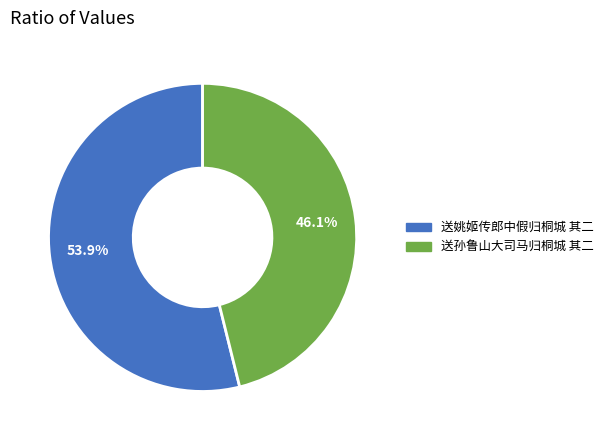

Approximately how many times larger is the value at 送姚姬传郎中假归桐城 其二 compared to 送孙鲁山大司马归桐城 其二?

1.2